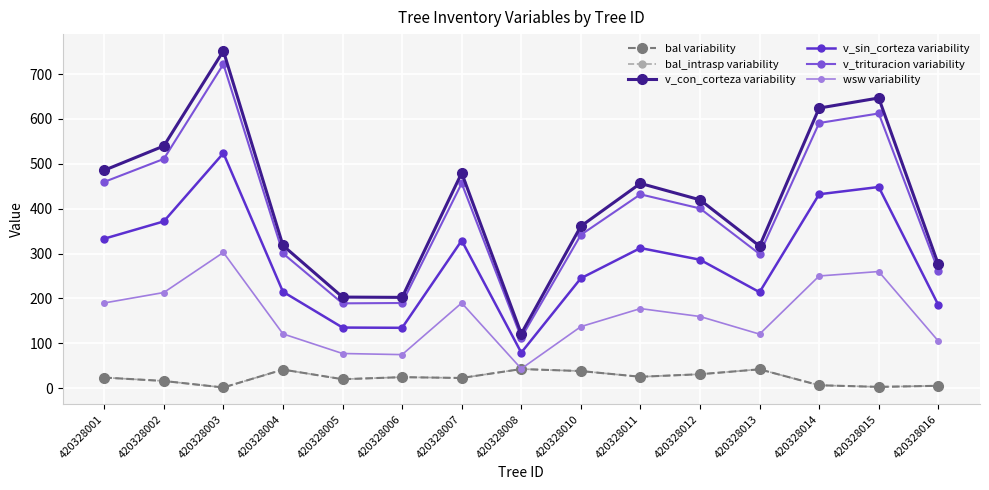

Is this an area chart (filled region under the line)?

No